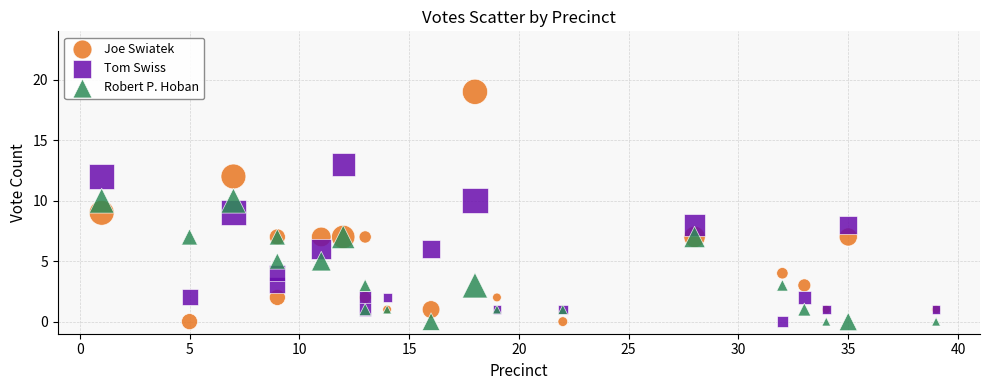

What is the X range (max minus min) for the scatter plot?

38